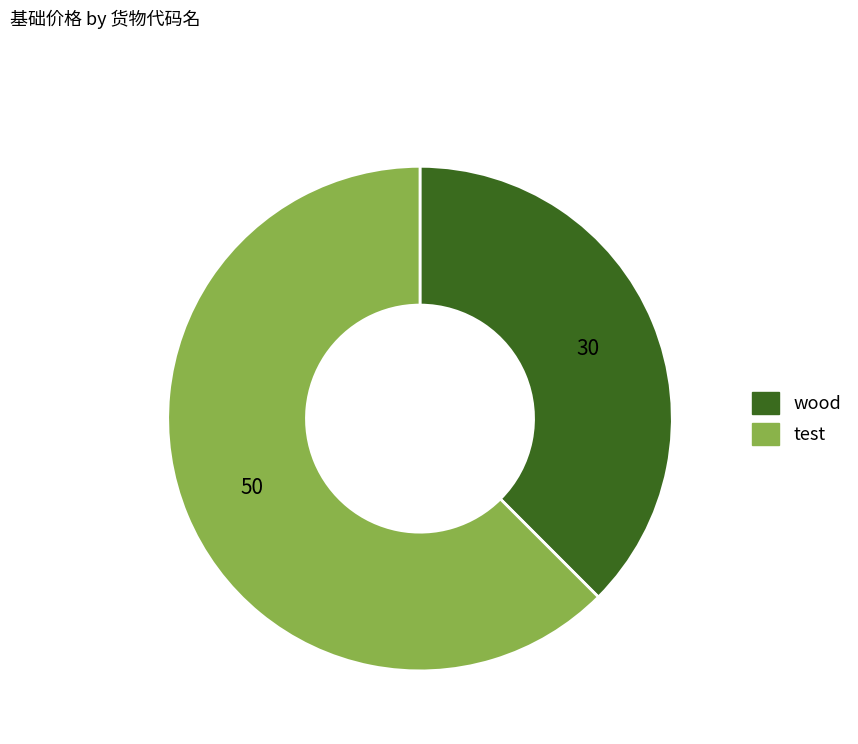

Which category accounts for the majority?

test